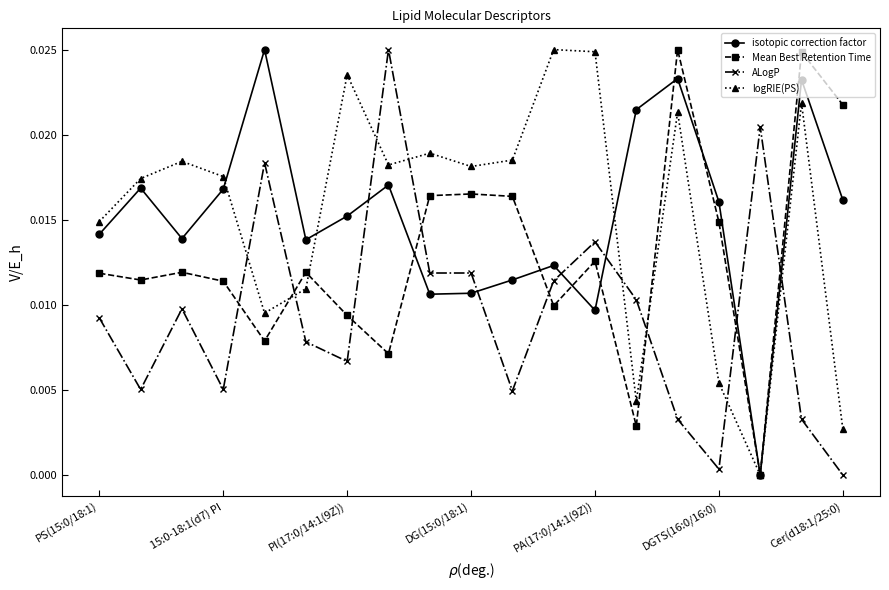

True or false: isotopic correction factor and ALogP intersect in this chart.

True